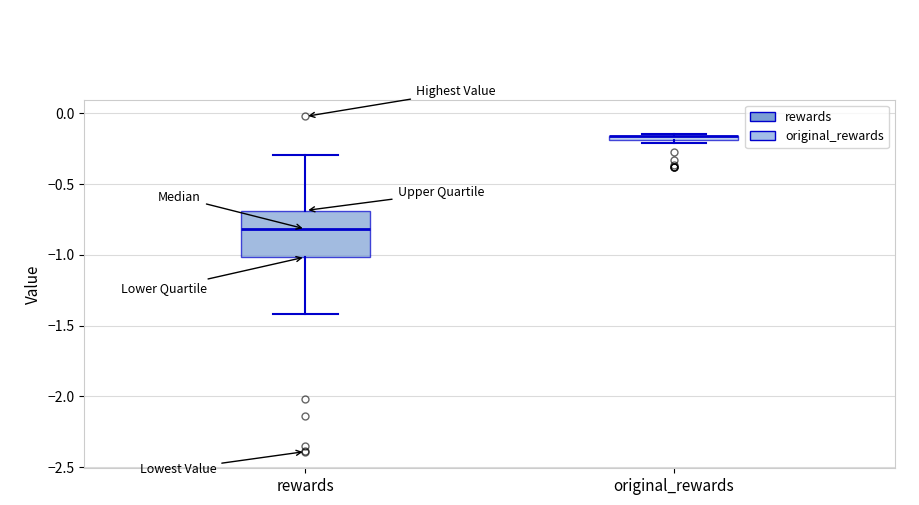

Where is the lower edge of the box for original_rewards on the y-axis? The values are not printed on the chart, so give them approximately, as read against the axis.

-0.20